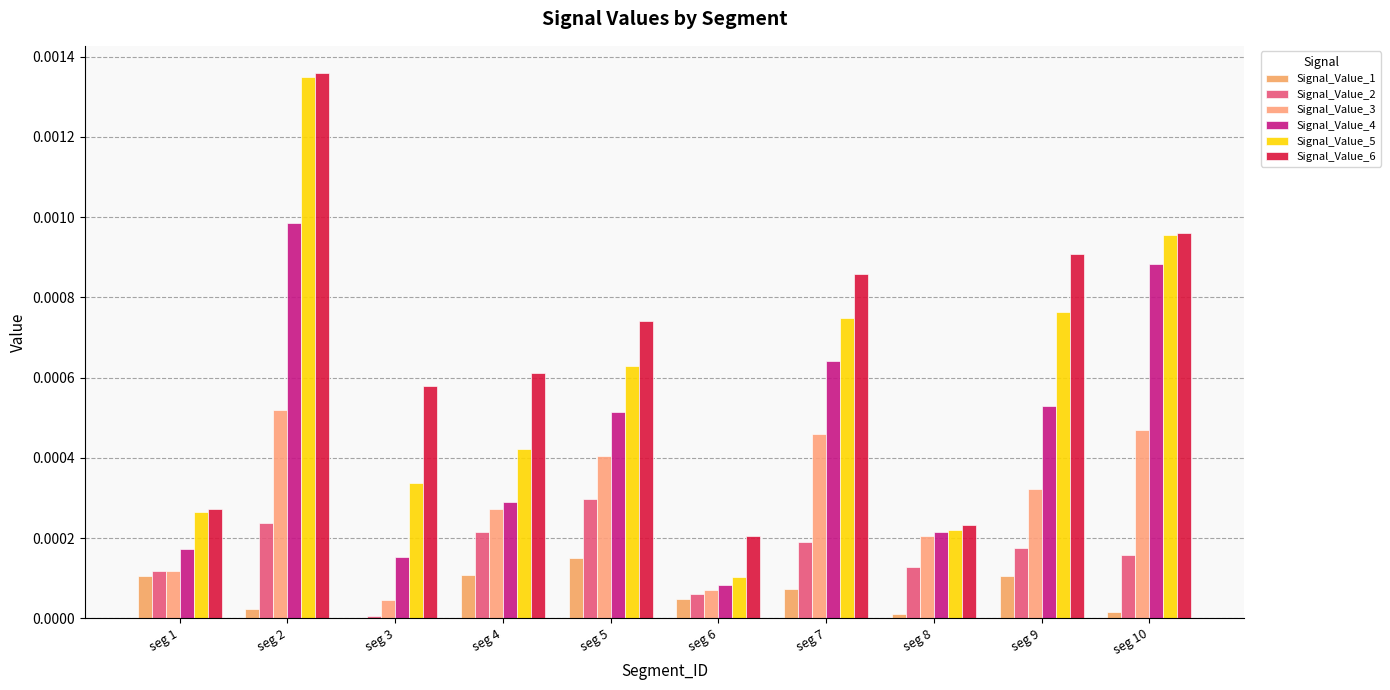

Is the value of Signal_Value_5 at seg 7 greater than the value of Signal_Value_3 at seg 1?

Yes